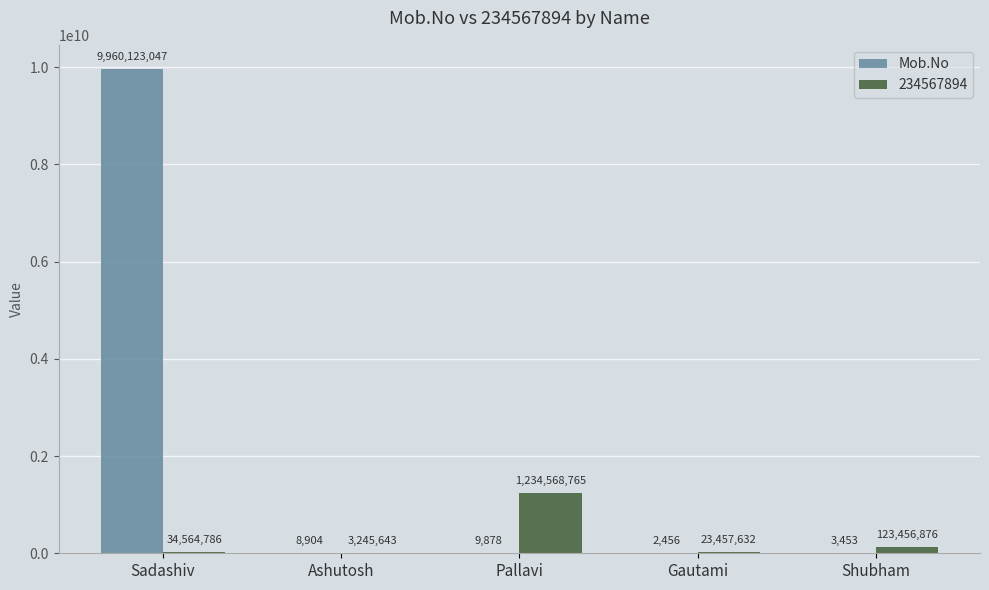

What is the sum of all Mob.No values?

9960147738